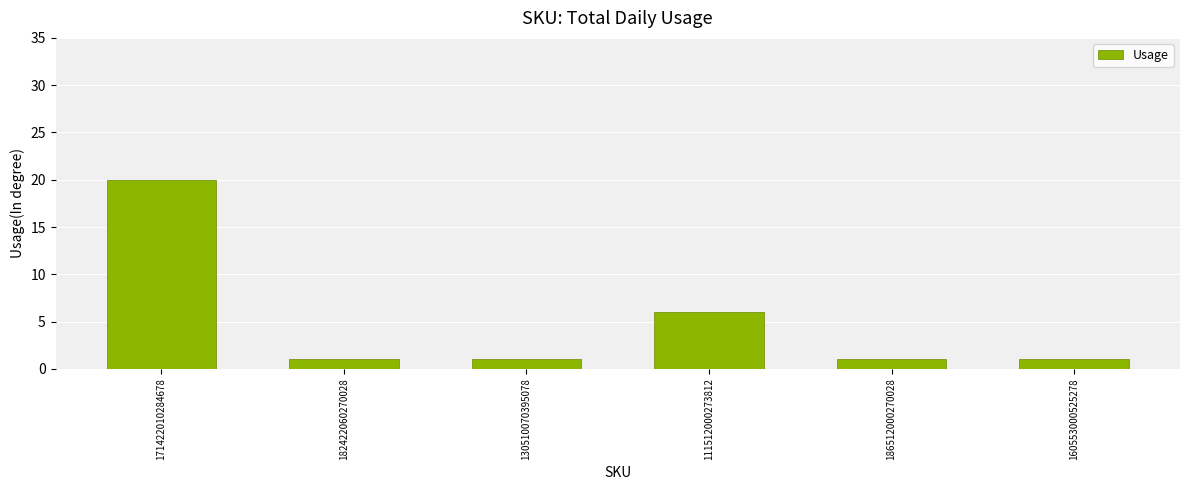

Which category has the highest value across all series?

171422010284678